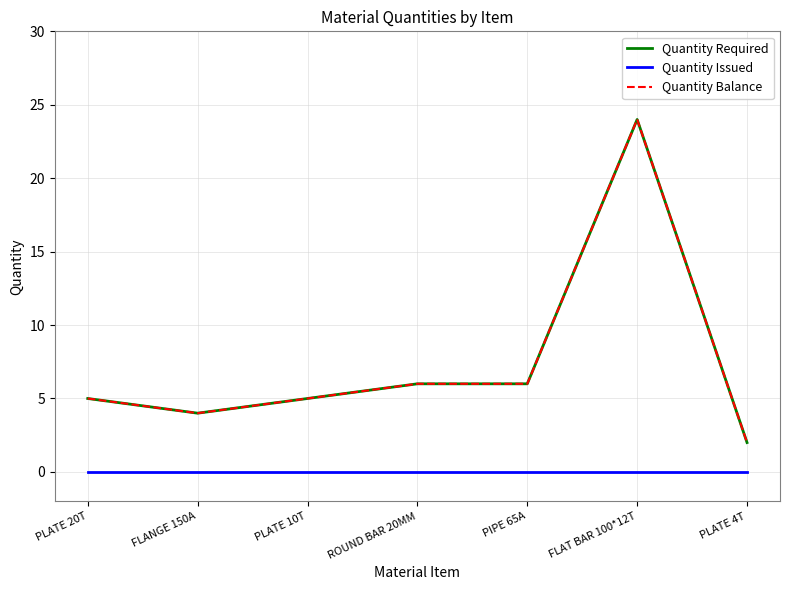

What position from the right is PLATE 10T?

5